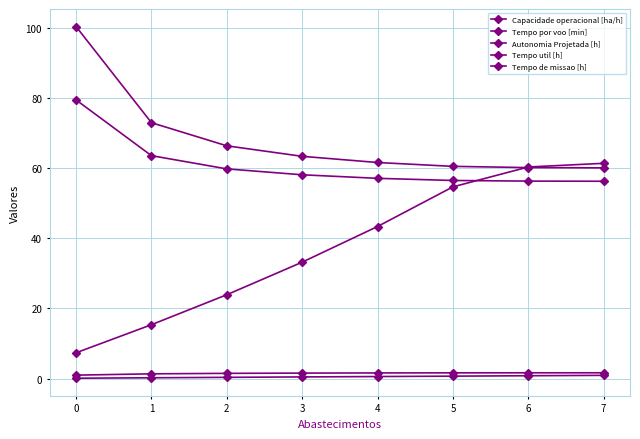

Which series changed the most between 1 and 3?

Tempo por voo [min]